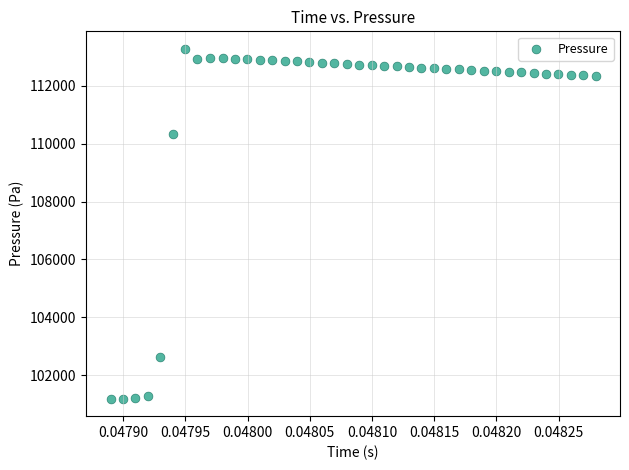

What is the range of Y values (max minus min)?

12065.9